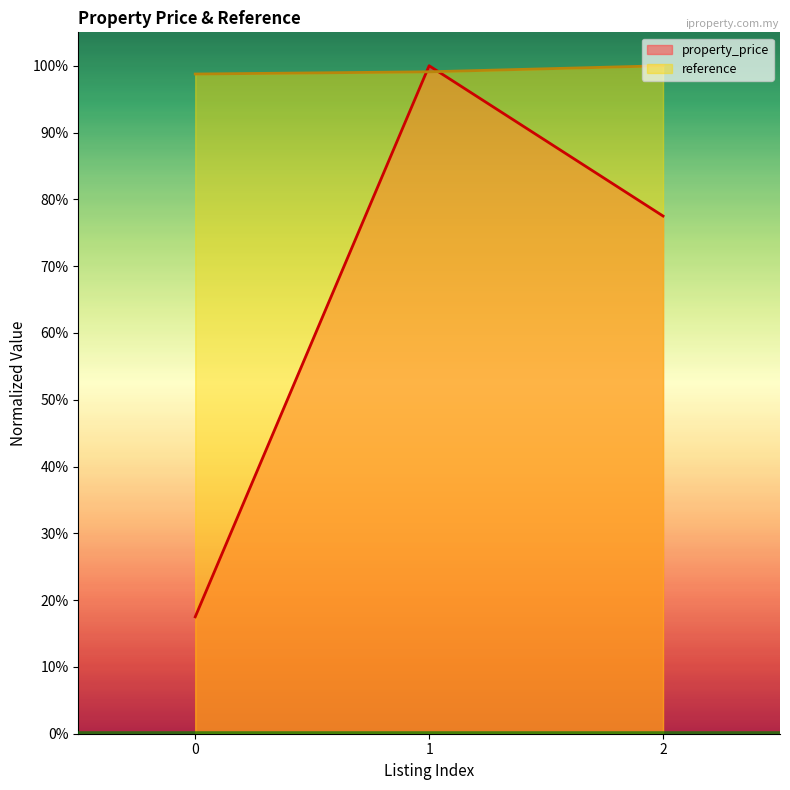

True or false: property_price has a value of 1.6 at 1.

False